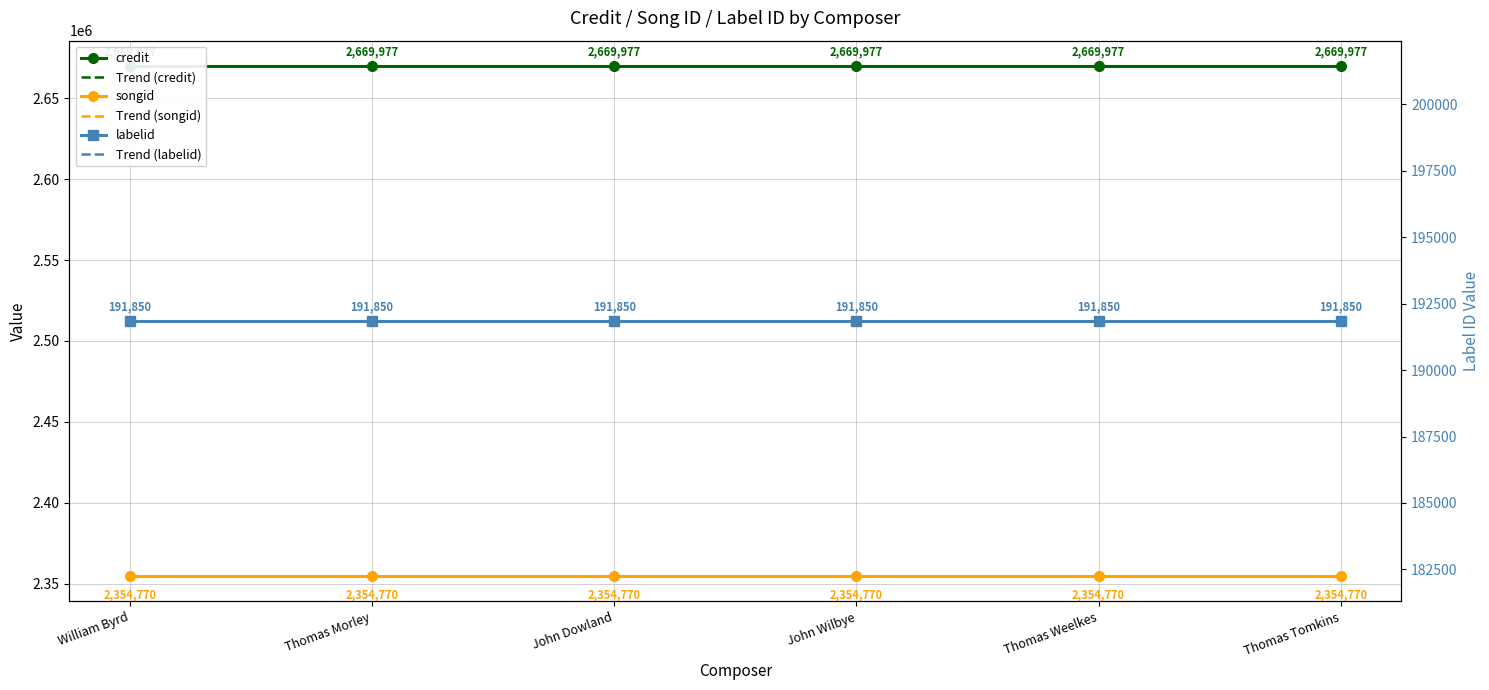

Reading left to right, list all the values displayed in this chart.

credit: 2669977.0	2669977.0	2669977.0	2669977.0	2669977.0	2669977.0
Trend (credit): 2669977.0	2669977.0	2669977.0	2669977.0	2669977.0	2669977.0
songid: 2354770.0	2354770.0	2354770.0	2354770.0	2354770.0	2354770.0
Trend (songid): 2354770.0	2354770.0	2354770.0	2354770.0	2354770.0	2354770.0
labelid: 191850.0	191850.0	191850.0	191850.0	191850.0	191850.0
Trend (labelid): 191850.0	191850.0	191850.0	191850.0	191850.0	191850.0